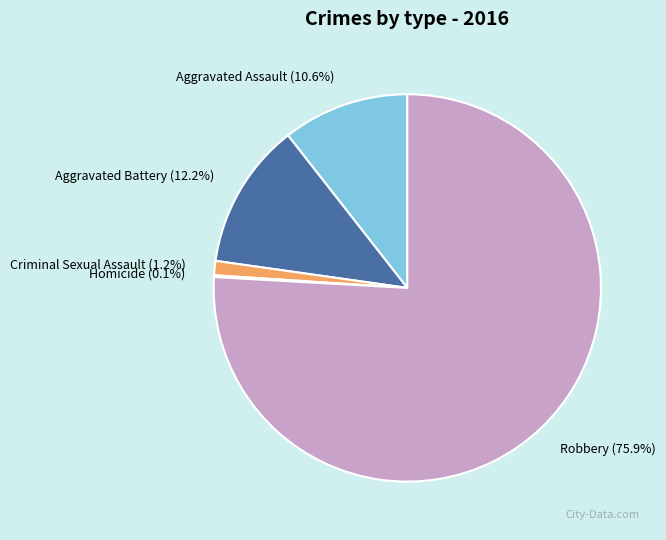

Which category has the biggest portion of the pie?

Robbery